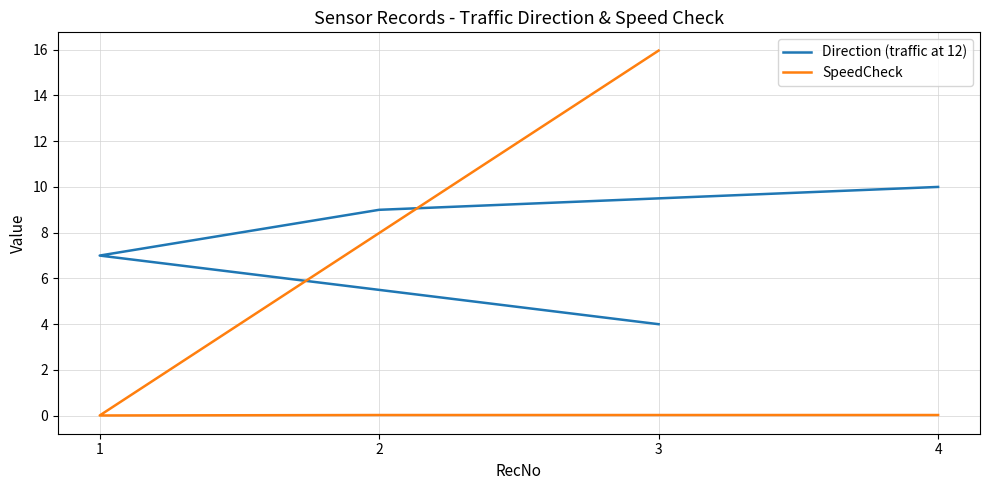

What are all the series names shown in the legend?

Direction (traffic at 12), SpeedCheck